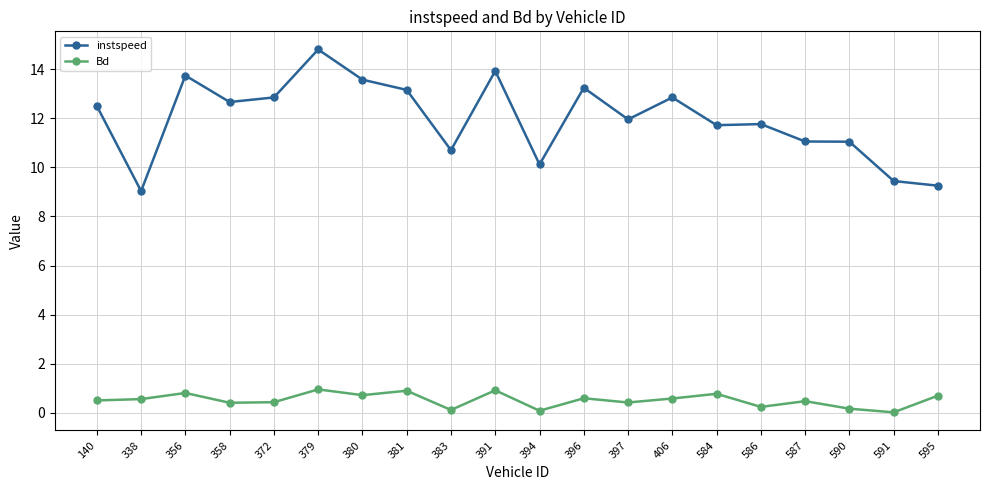

Is it true that instspeed equals 11.0 at 590?

True